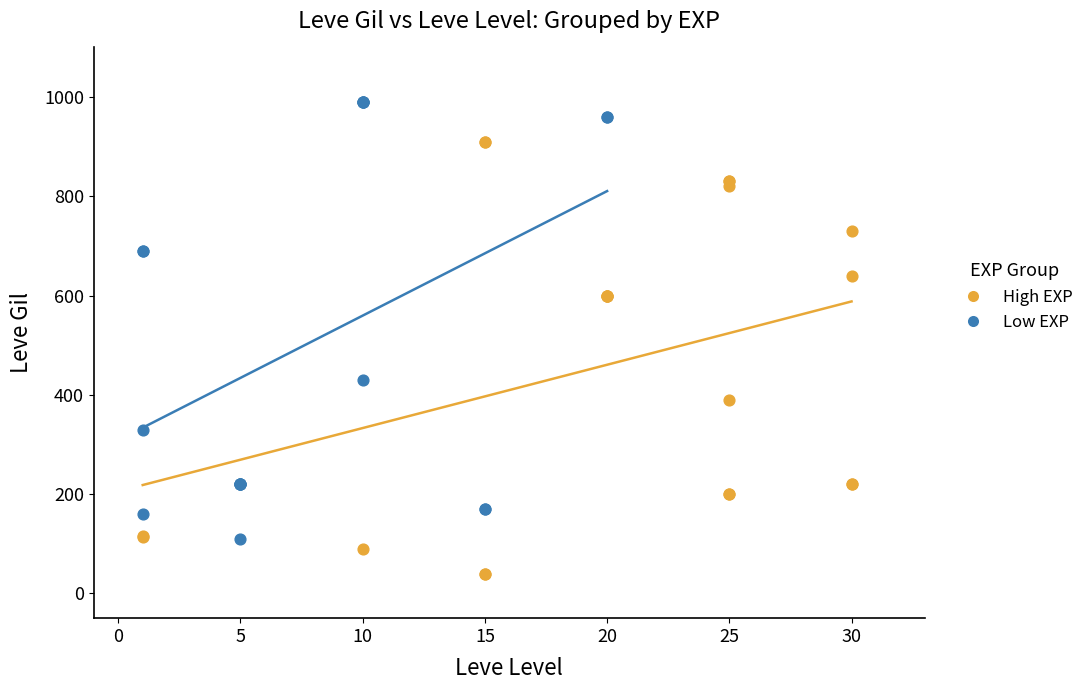

Which series contains the highest Y value?

Low EXP